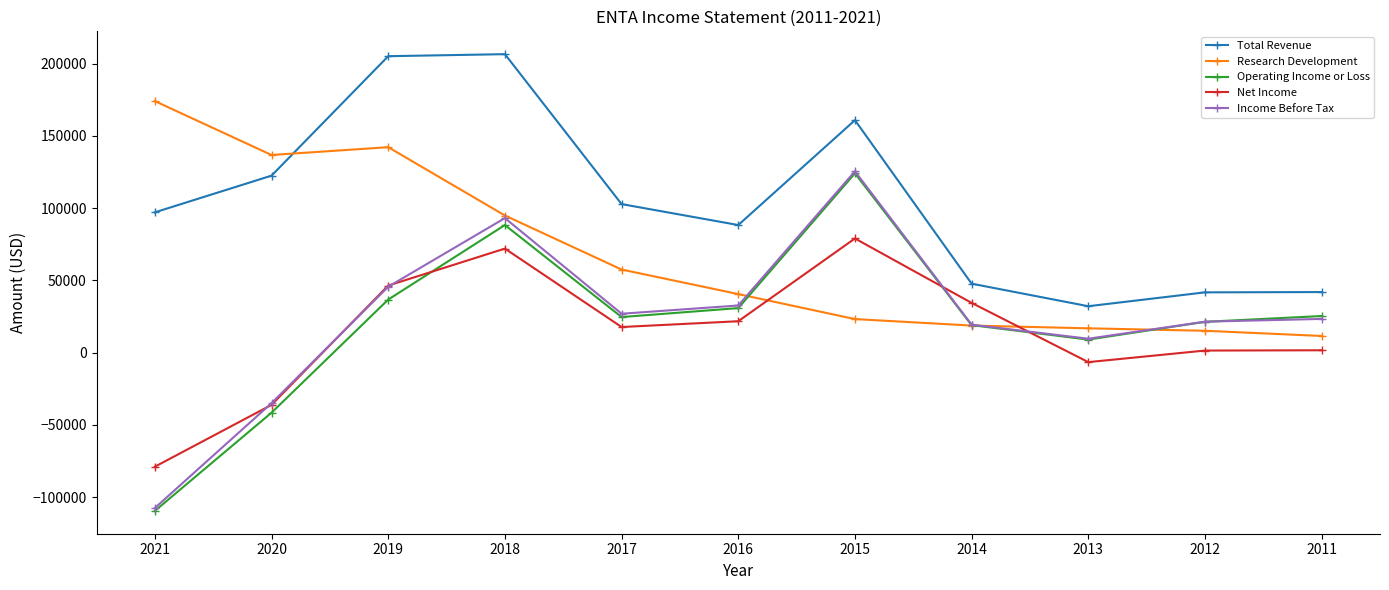

At which category is the sum across all series the highest?

2018